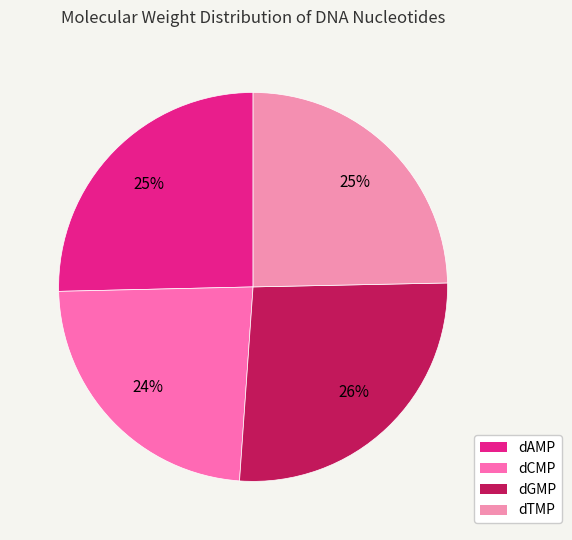

True or false: dTMP accounts for 25% of the total.

True